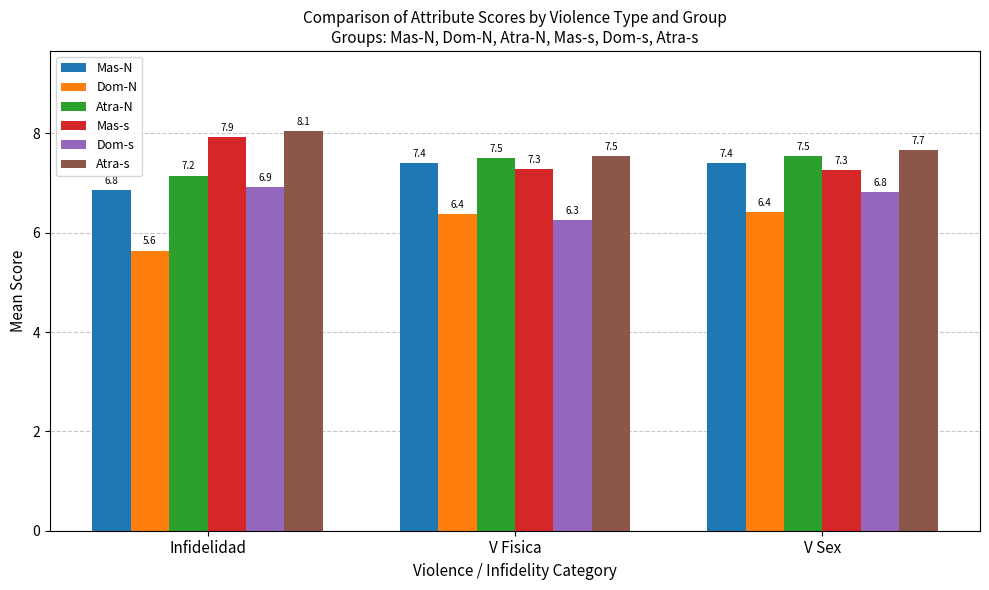

How many bars are there in total?

18